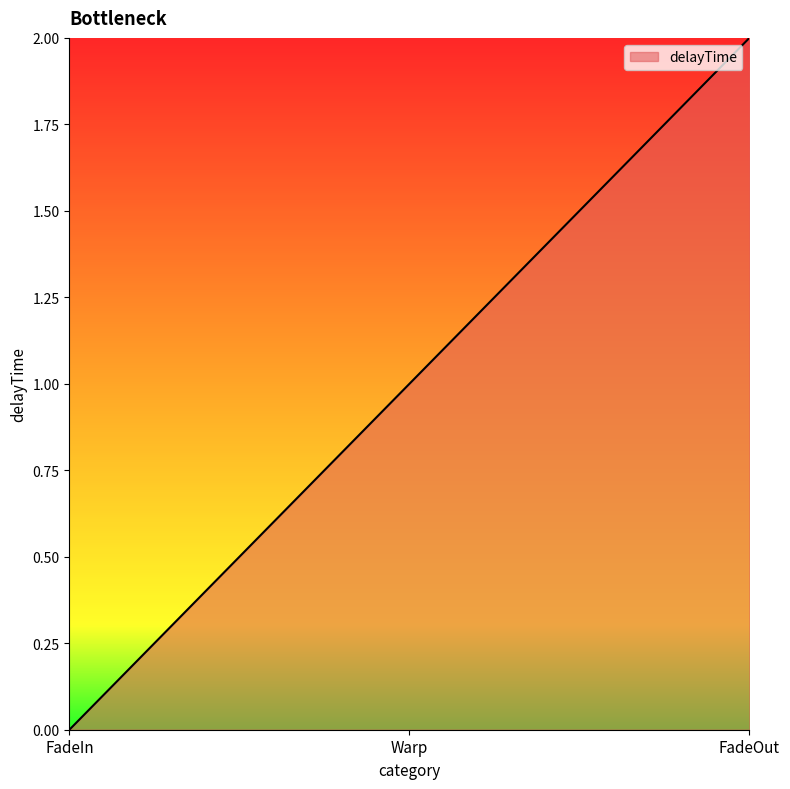

How many positive values are there?

2